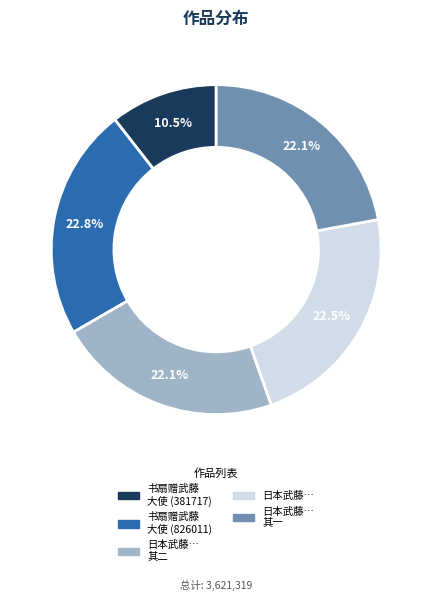

Between 日本武藤… 其一 and 书扇赠武藤 大使 (826011), which is larger?

书扇赠武藤 大使 (826011)